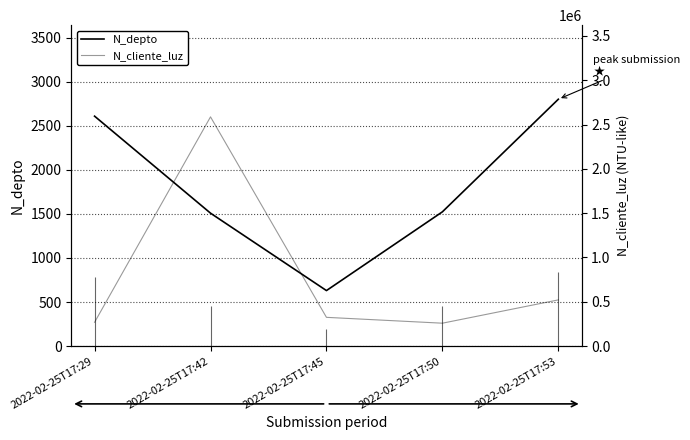

Between 2022-02-25T17:50 and 2022-02-25T17:45, which is larger?

2022-02-25T17:50